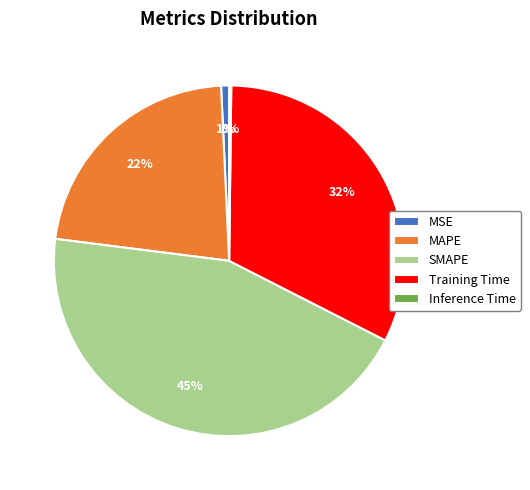

What is the largest slice in the pie chart?

SMAPE